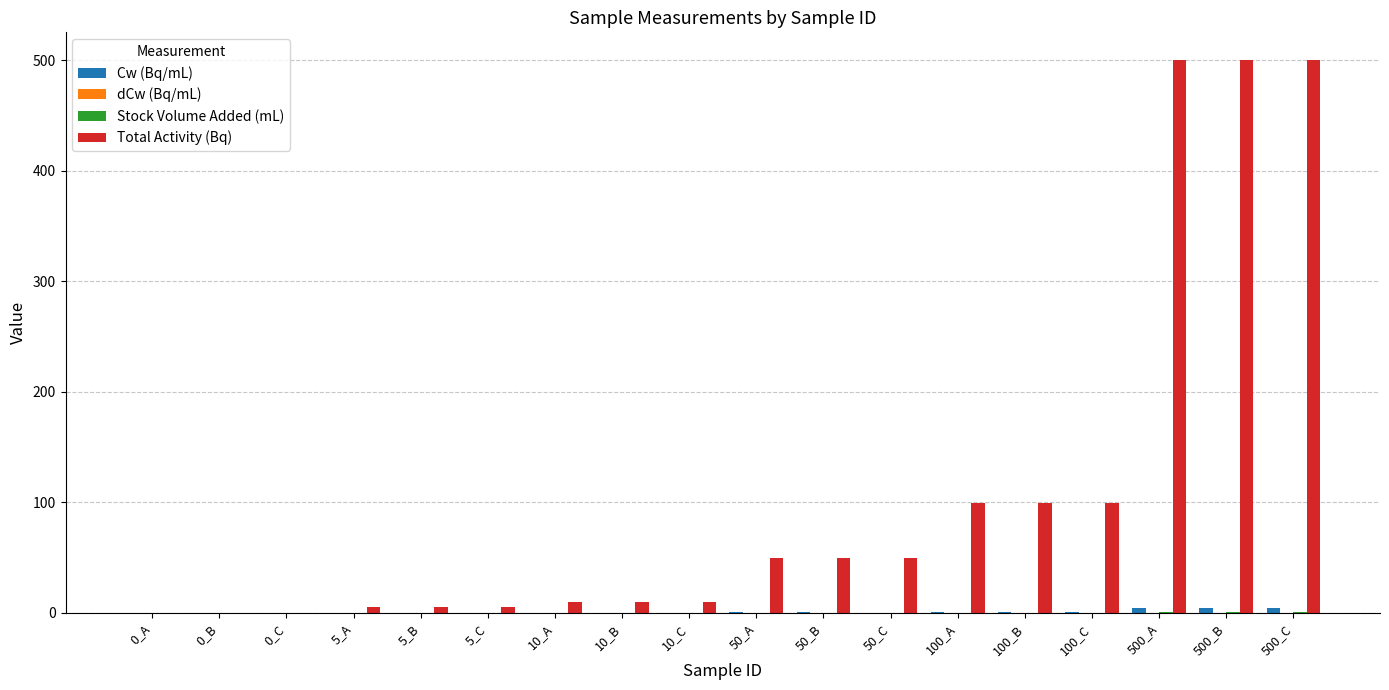

Which series has the largest total across all categories?

Total Activity (Bq)